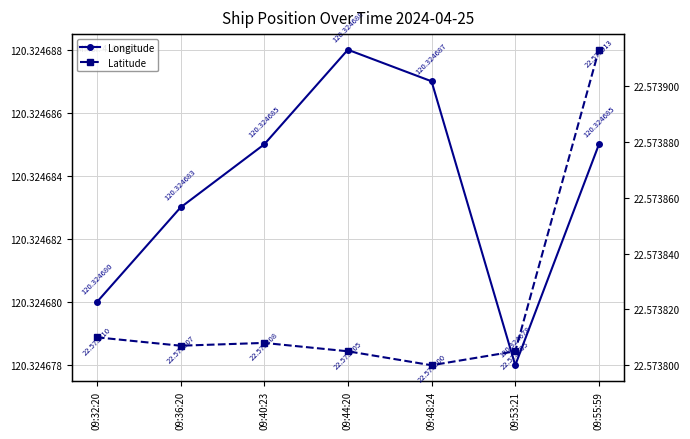

How many interior local peaks does the Latitude series have?

1